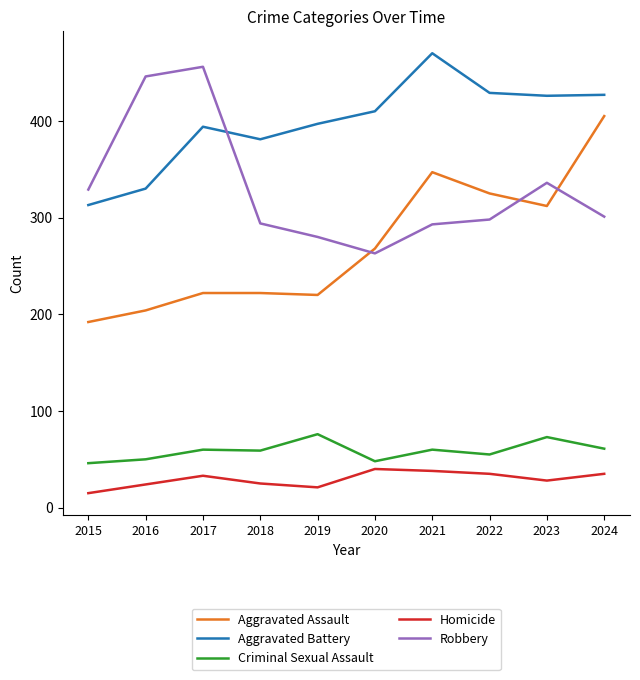

How many lines are shown in the chart?

5